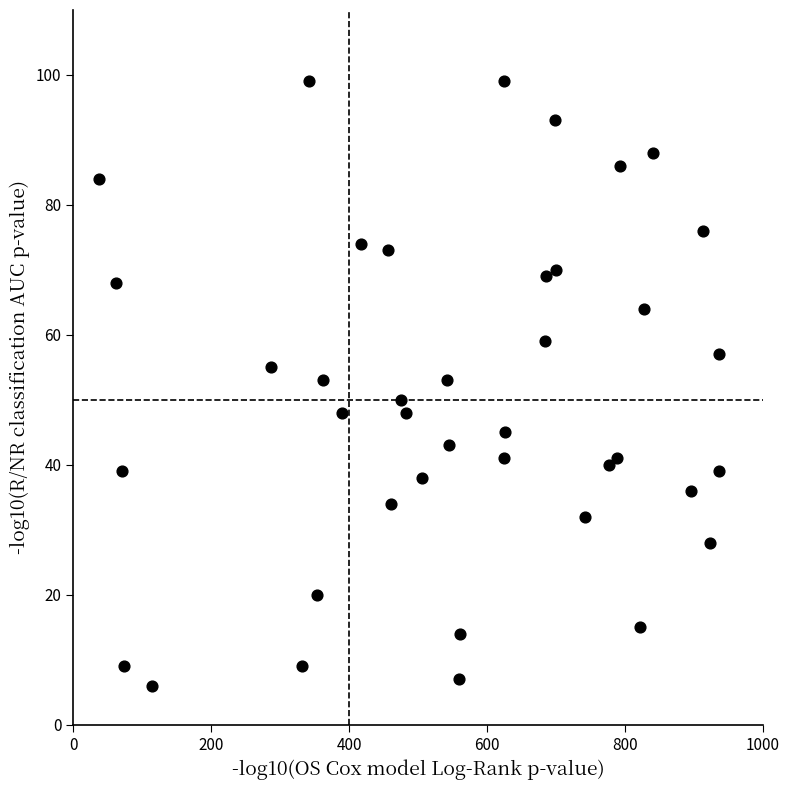

What is the range of Y values (max minus min)?

93